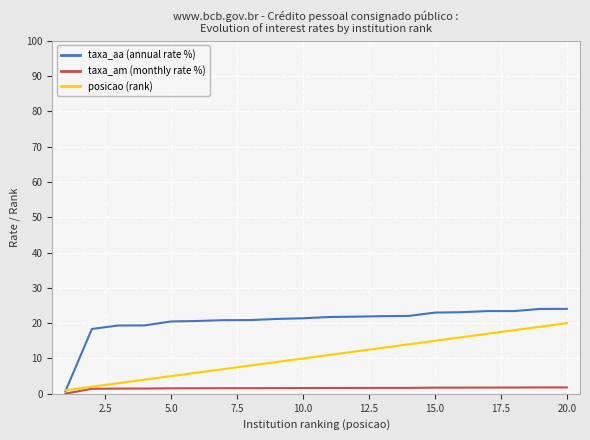

Is this an area chart (filled region under the line)?

No